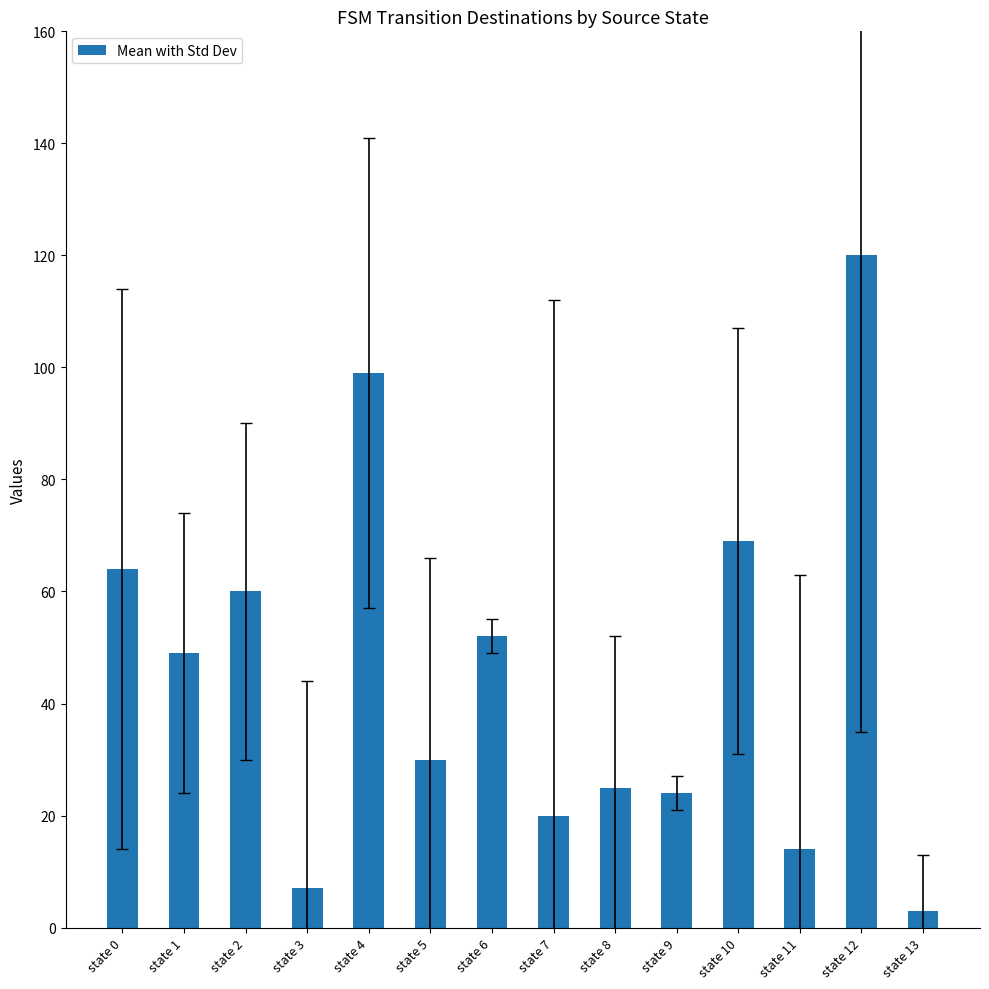

Which category has the highest value across all series?

state 12